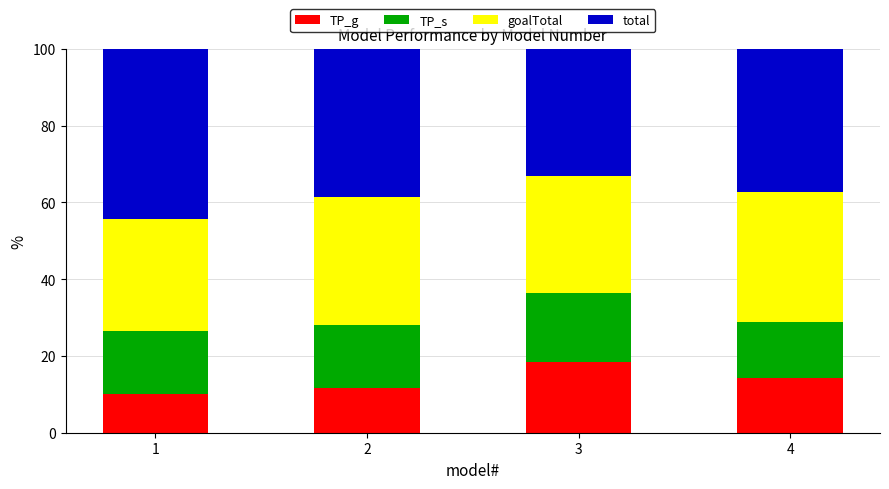

How many bars are there in total?

4